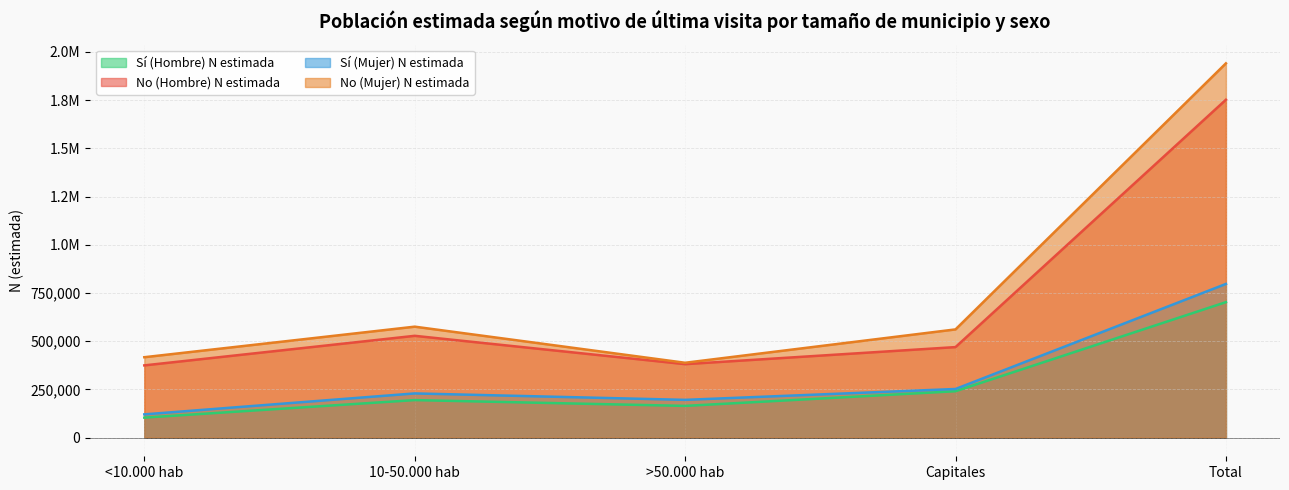

Which has a higher value, Capitales or >50.000 hab?

Capitales